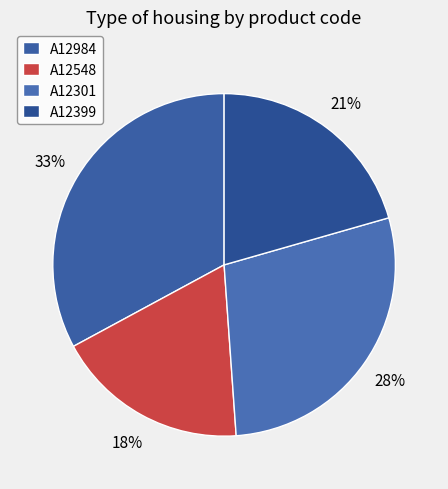

Is the sum of A12301 and A12984 greater than half?

Yes